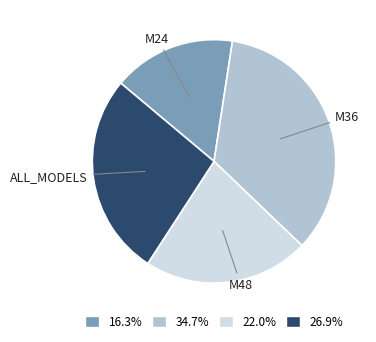

Is there a majority slice in this chart?

No